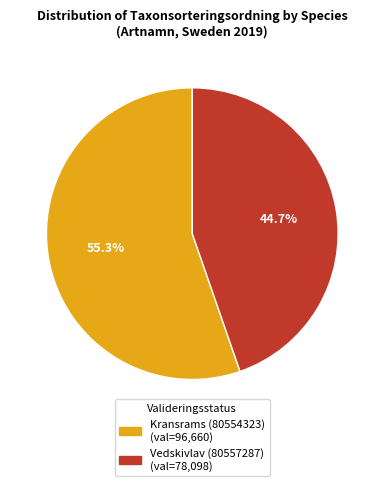

To the nearest percent, what percentage of the pie is Kransrams (80554323)?

55%